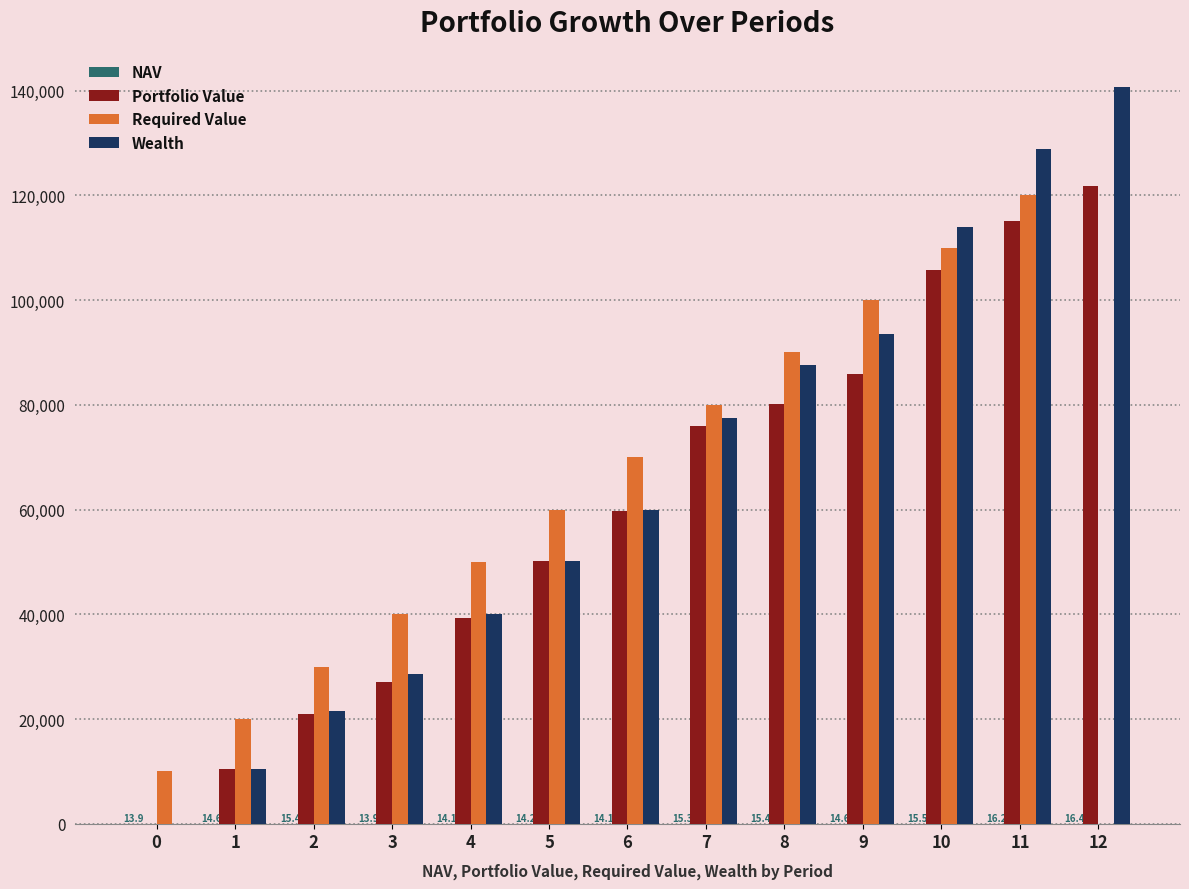

Between 5 and 12, which series saw the biggest shift?

Wealth